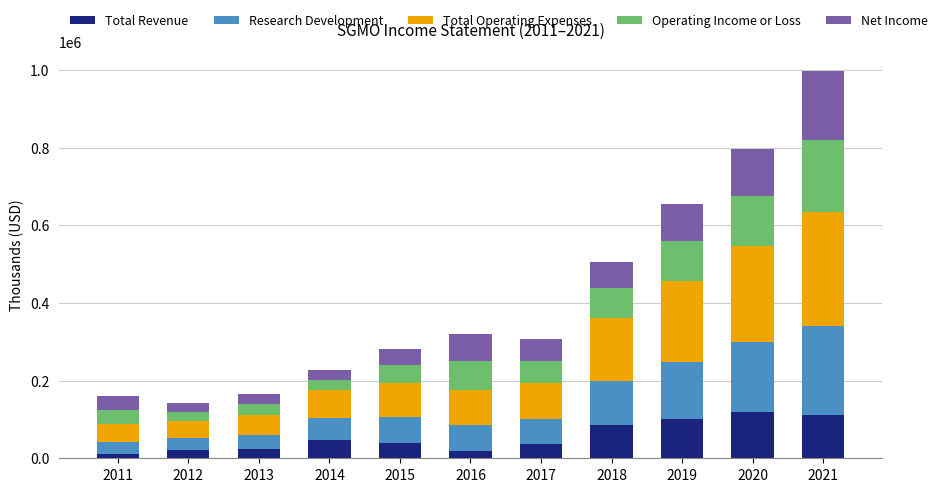

What is the maximum value for Total Revenue?

118200